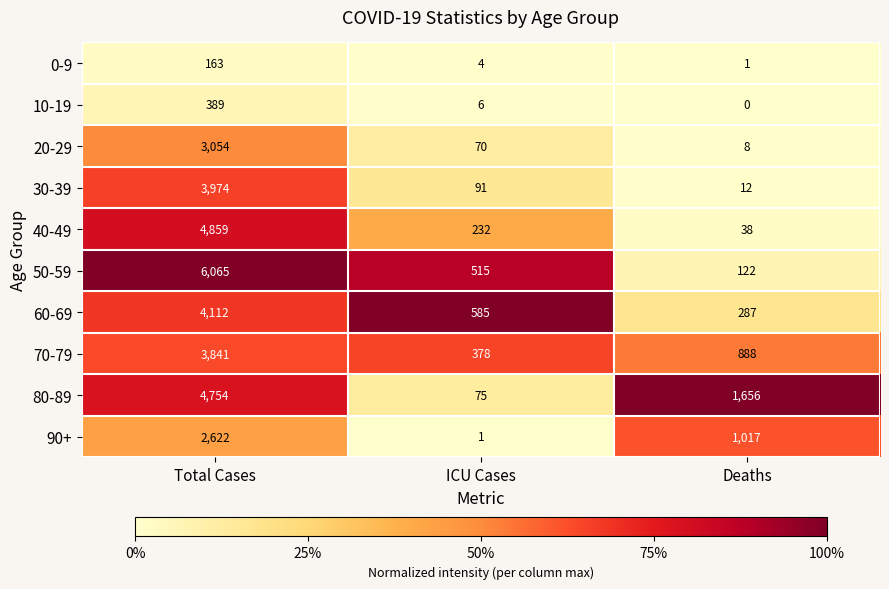

At ICU Cases, list the series in order from largest to smallest.

60-69, 50-59, 70-79, 40-49, 30-39, 80-89, 20-29, 10-19, 0-9, 90+